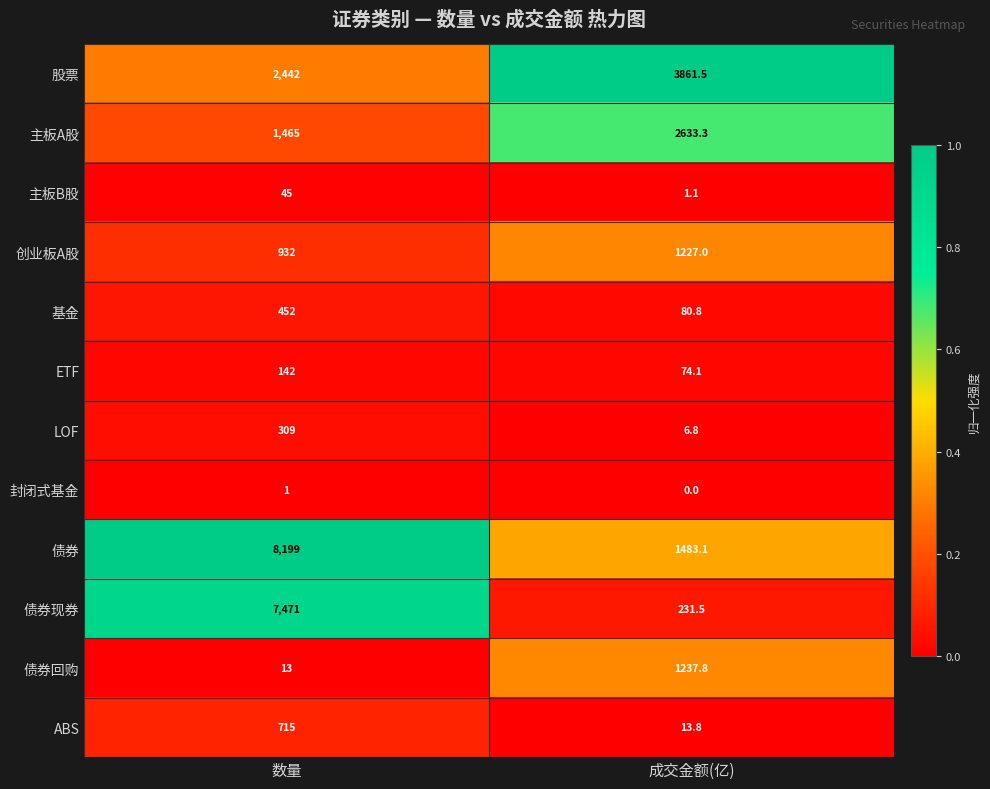

What is the total value across all series at 成交金额(亿)?

10850.8